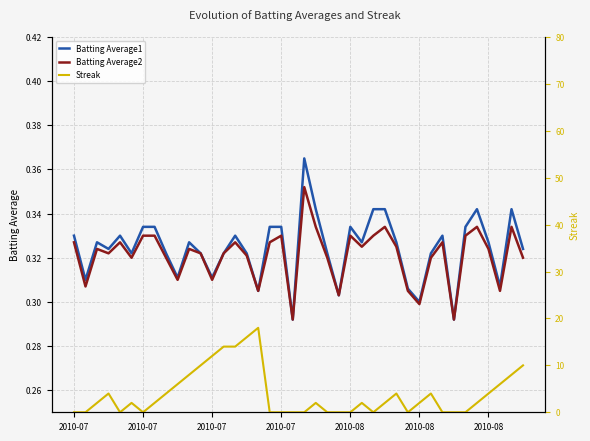

Is the value of Batting Average2 at 2010-08 greater than the value of Streak at 2010-08?

Yes